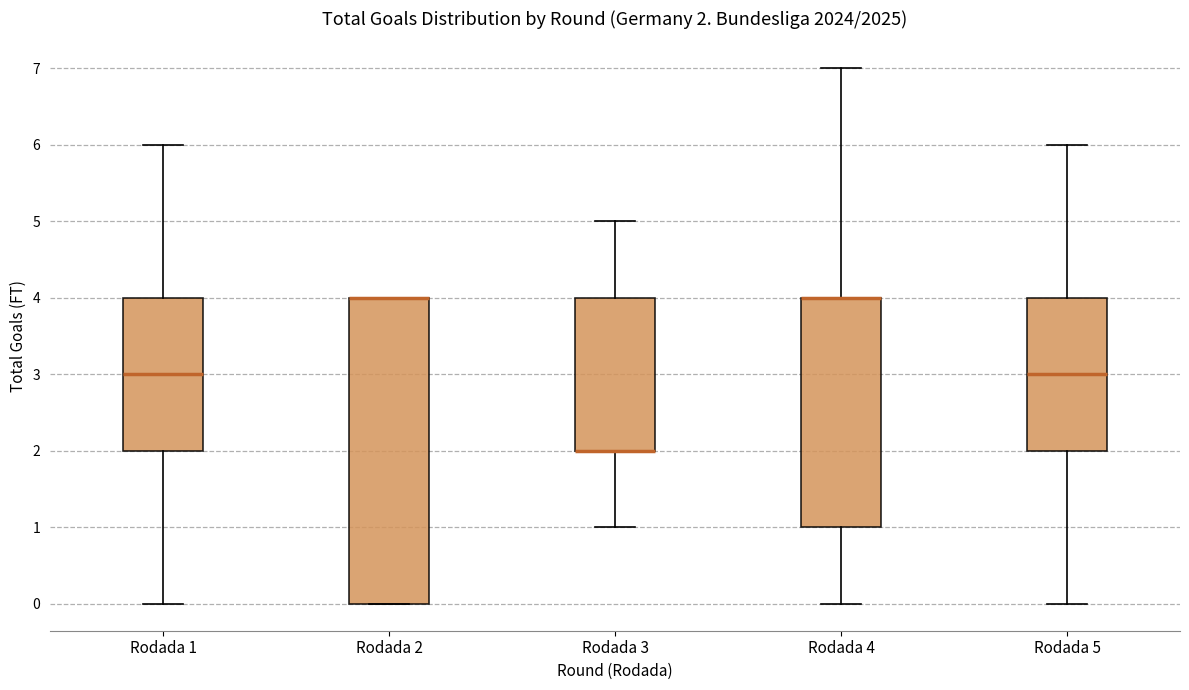

Comparing the boxes themselves (not the whiskers), which one is the tallest?

Rodada 2